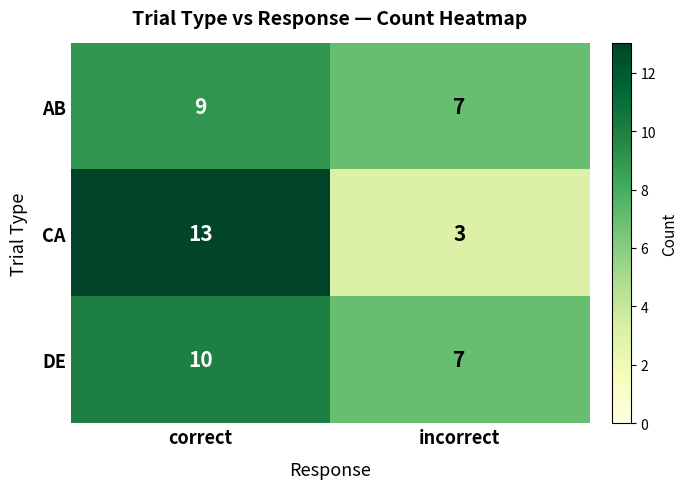

Which series has the largest total across all categories?

DE